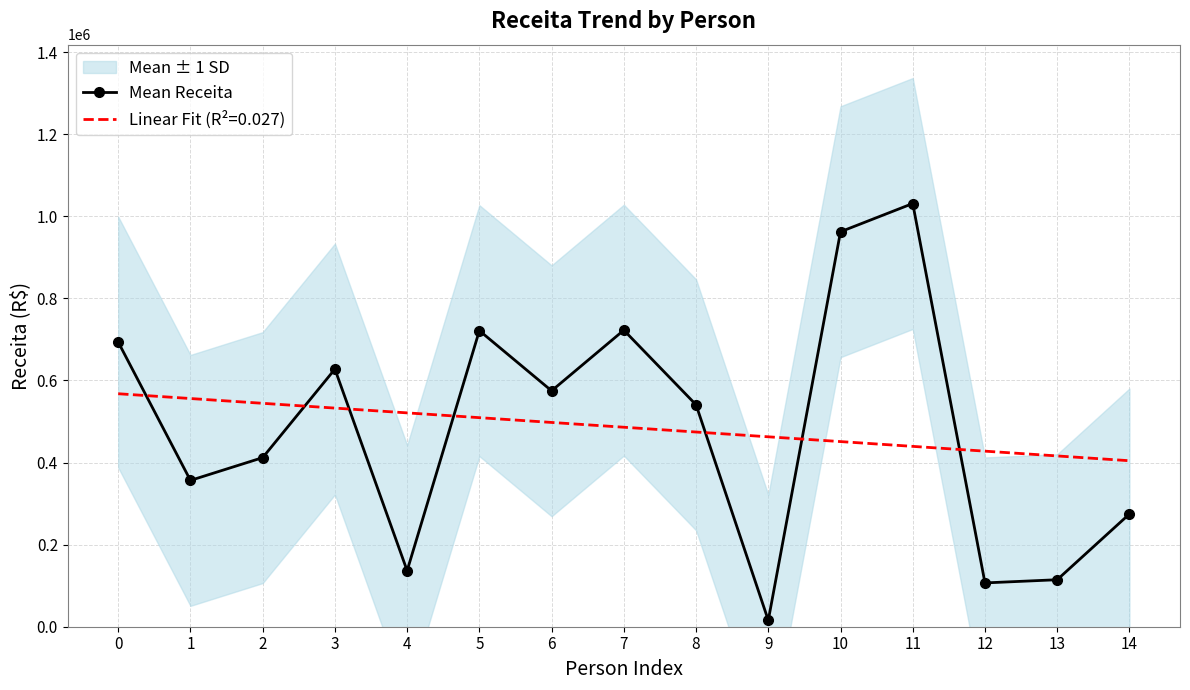

What is the ratio of the value at 6 to the value at 5?

0.8